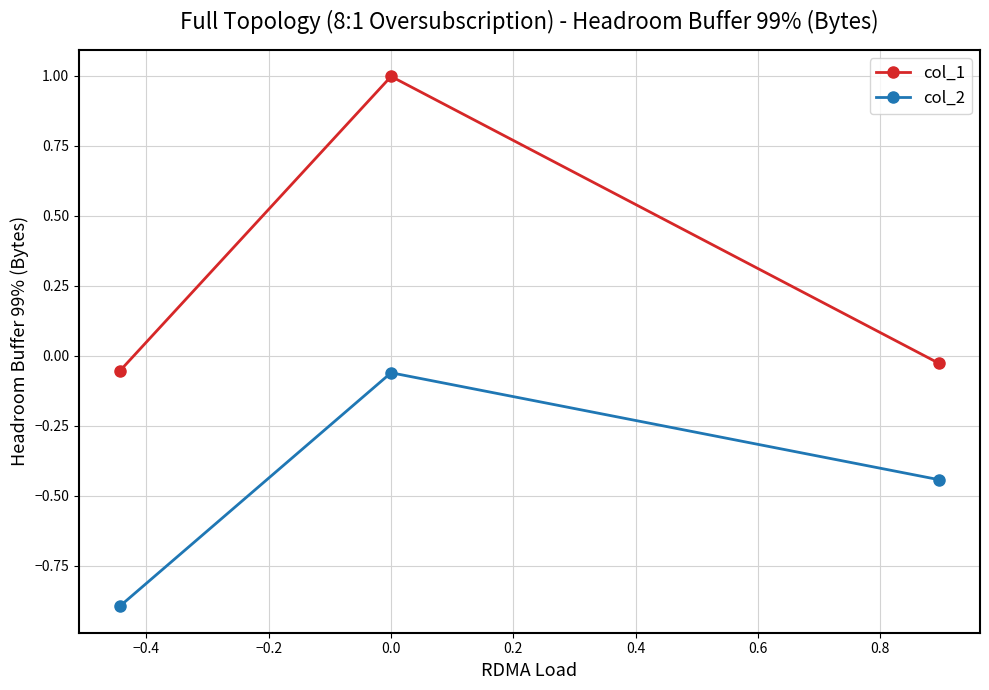

What is the difference between the maximum and second lowest values in the col_2 series?

0.4